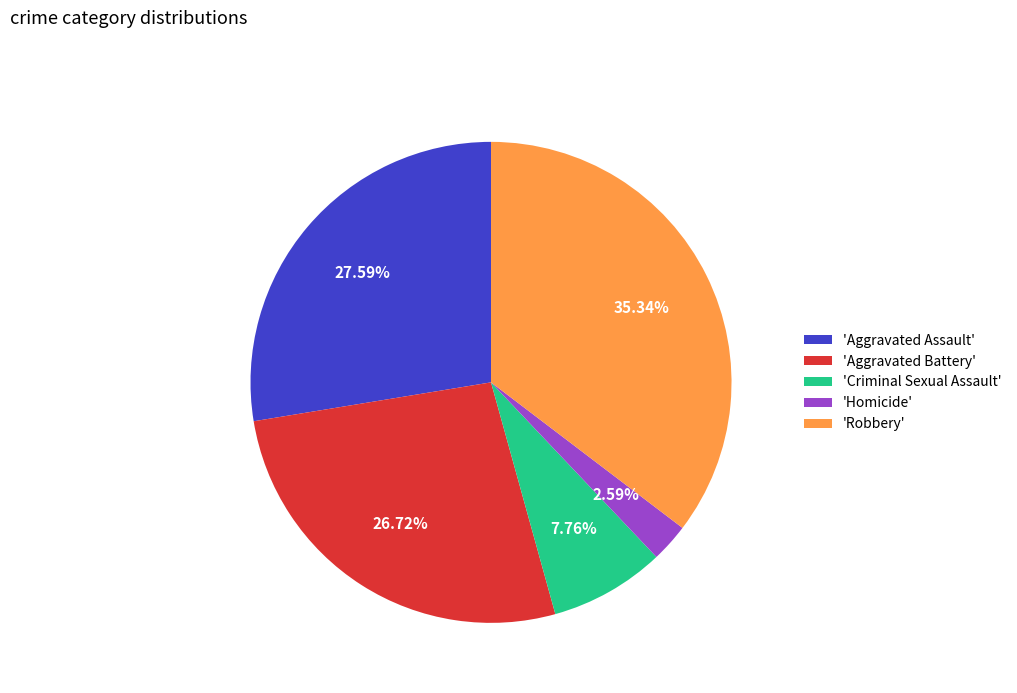

Which has a higher value, 'Aggravated Assault' or 'Criminal Sexual Assault'?

'Aggravated Assault'